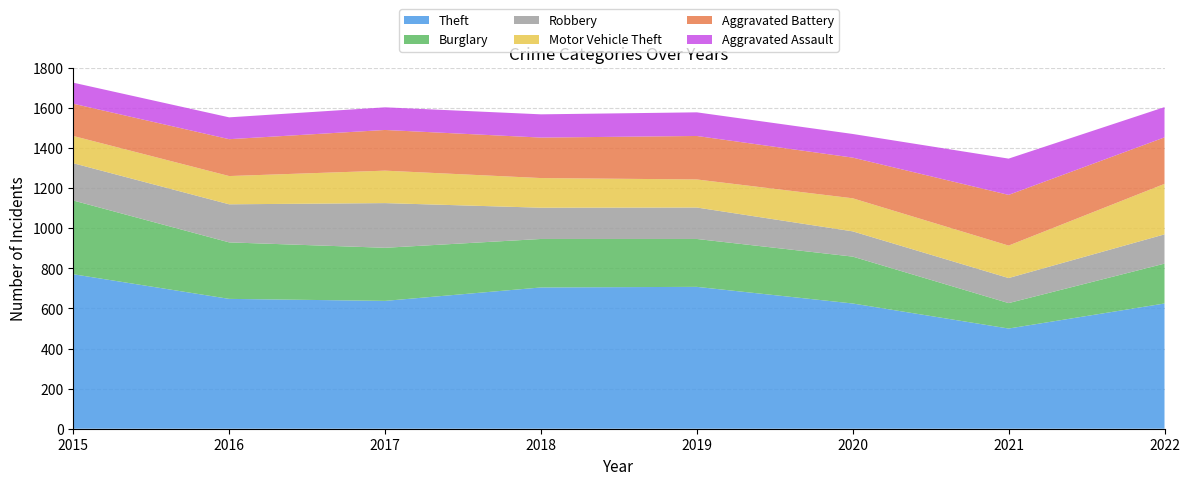

Reading right to left, transcribe all the data shown in this chart.

Theft: 2022=625	2021=500	2020=625	2019=708	2018=705	2017=638	2016=648	2015=771
Burglary: 2022=199	2021=127	2020=234	2019=239	2018=242	2017=265	2016=282	2015=368
Robbery: 2022=146	2021=125	2020=126	2019=157	2018=156	2017=223	2016=190	2015=186
Motor Vehicle Theft: 2022=252	2021=162	2020=165	2019=140	2018=148	2017=162	2016=141	2015=136
Aggravated Battery: 2022=232	2021=253	2020=203	2019=217	2018=202	2017=203	2016=184	2015=161
Aggravated Assault: 2022=151	2021=181	2020=118	2019=118	2018=116	2017=113	2016=109	2015=105